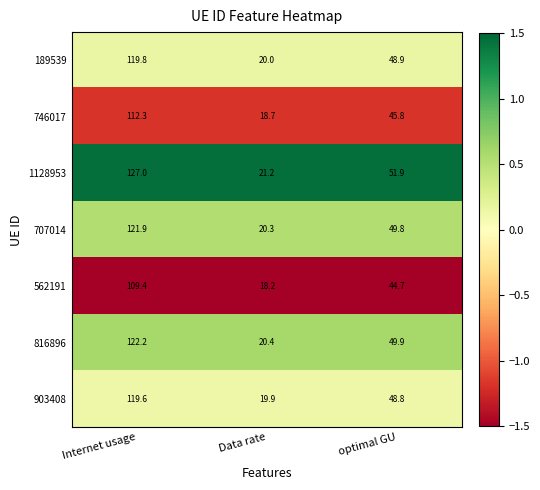

At which category is the sum across all series the highest?

Internet usage